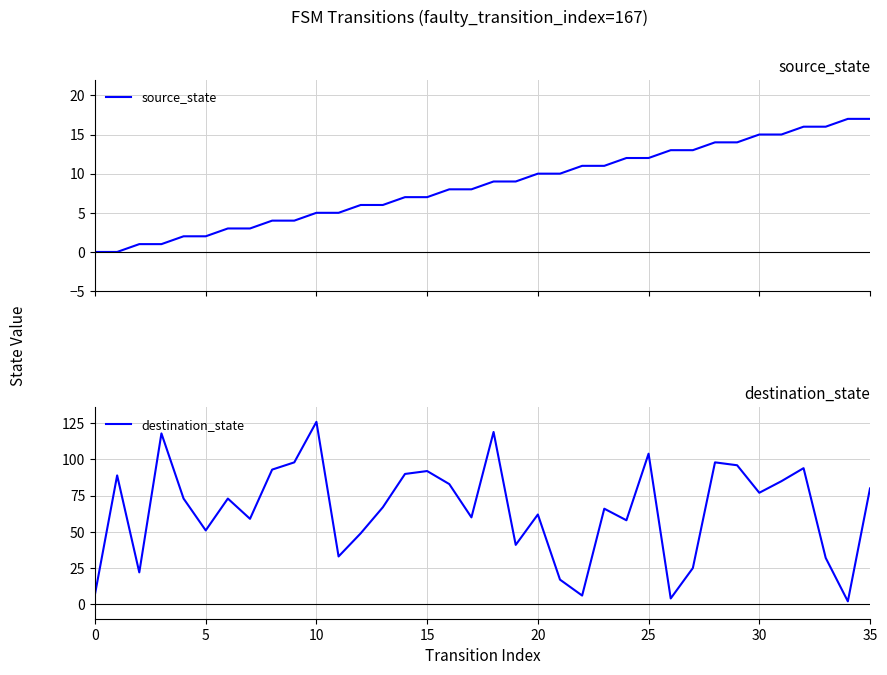

The value of destination_state at 13 is 67. True or false?

True